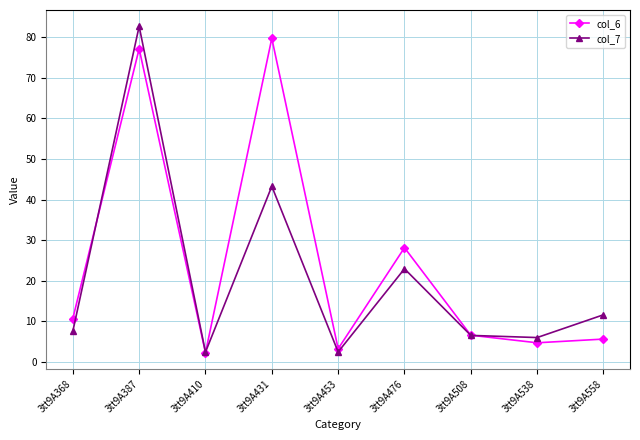

How many intersections are there between col_6 and col_7?

3